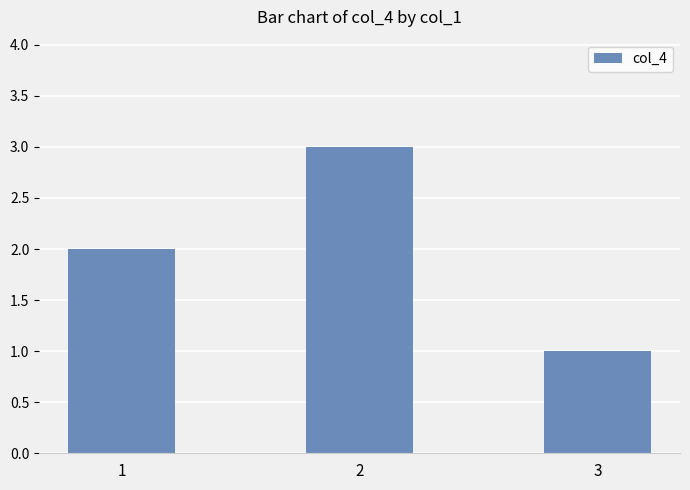

How many data points are less than 2?

1